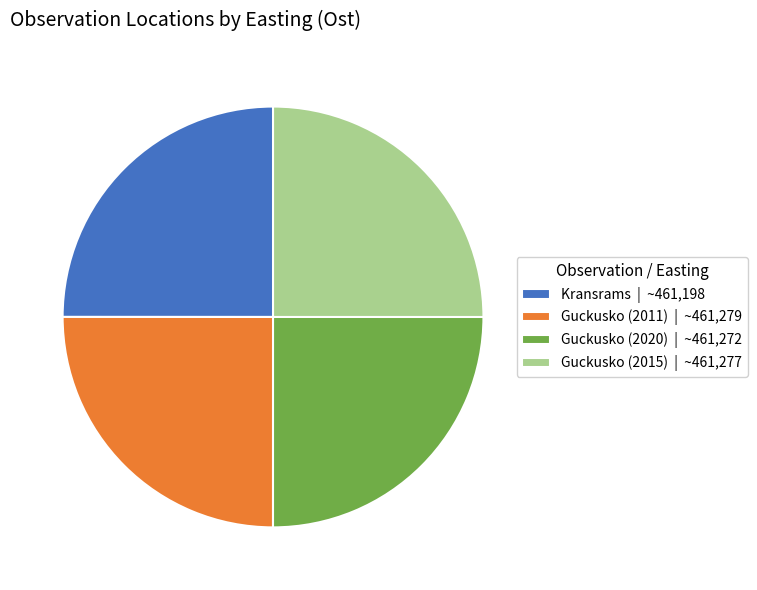

How many segments does this pie chart have?

4